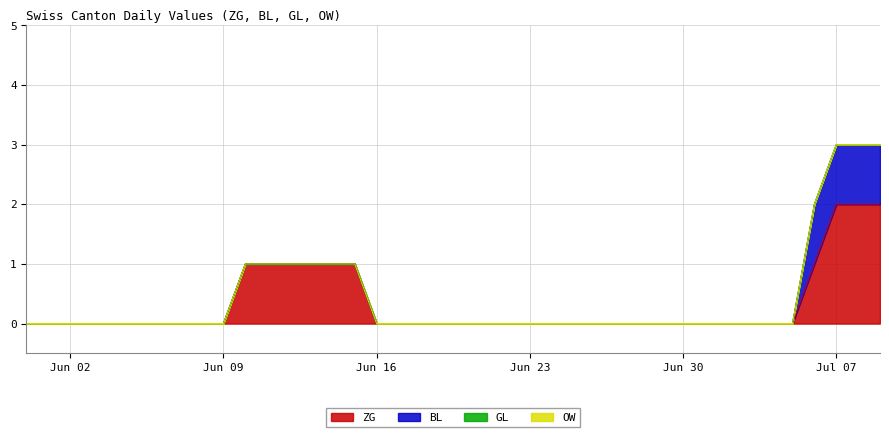

Which series changed the most between 5 and 37?

ZG